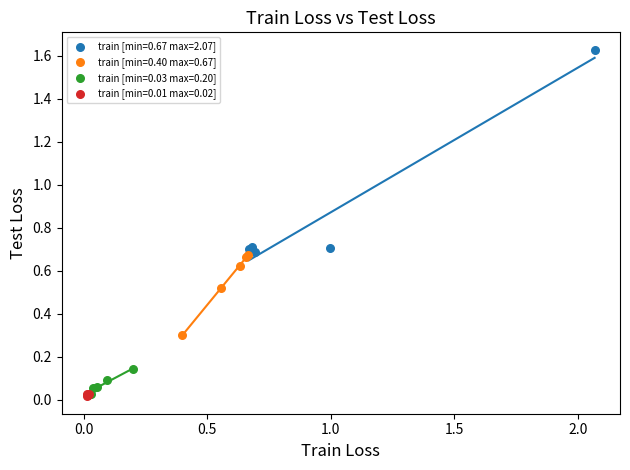

What are all the series names shown in the legend?

train [min=0.67 max=2.07], train [min=0.40 max=0.67], train [min=0.03 max=0.20], train [min=0.01 max=0.02]